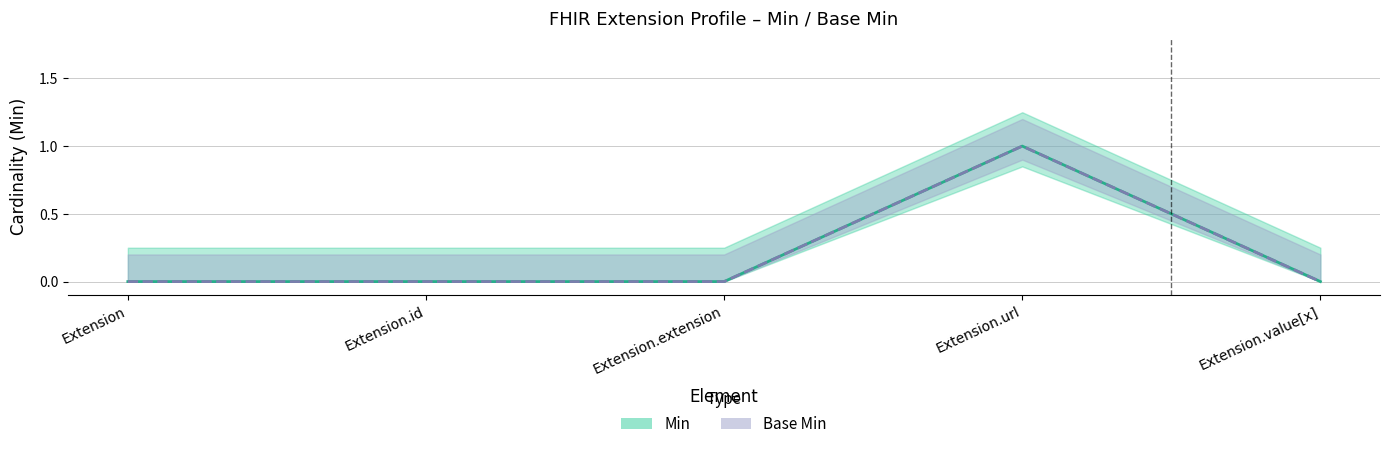

Which label corresponds to the largest value in the chart?

Extension.url